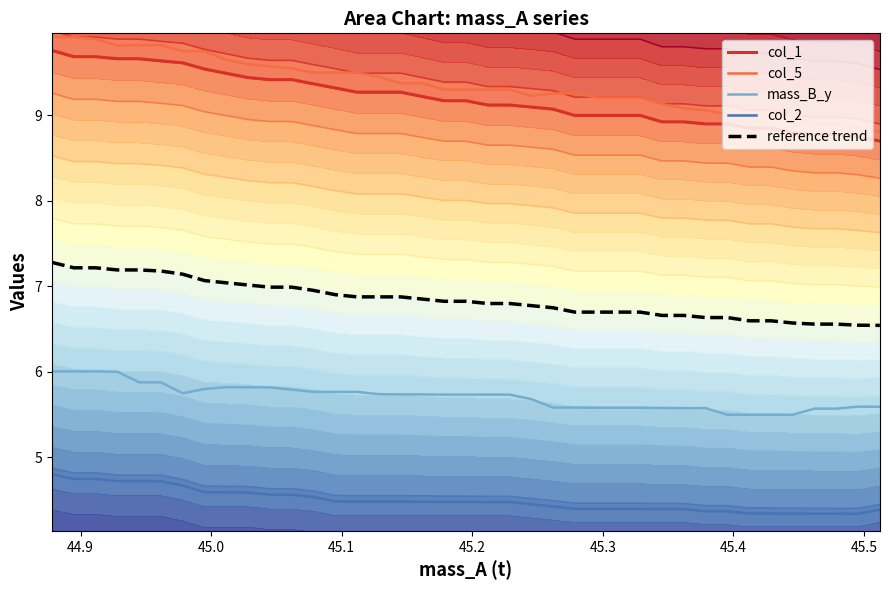

True or false: mass_B_y and reference trend intersect in this chart.

False